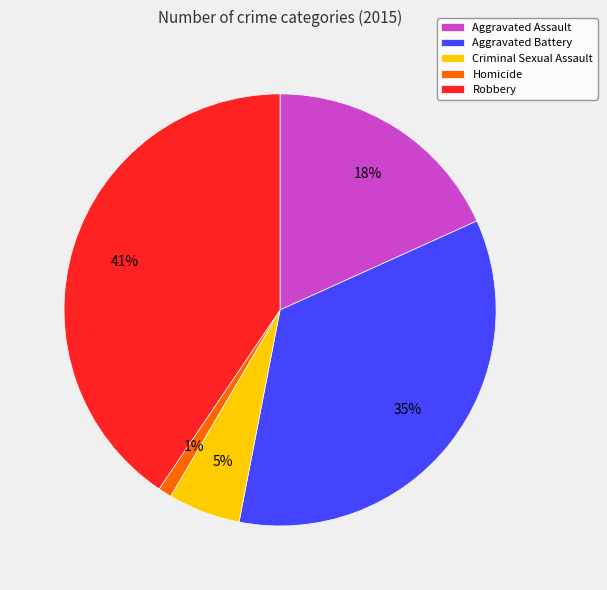

To the nearest percent, what is the average slice percentage?

20%